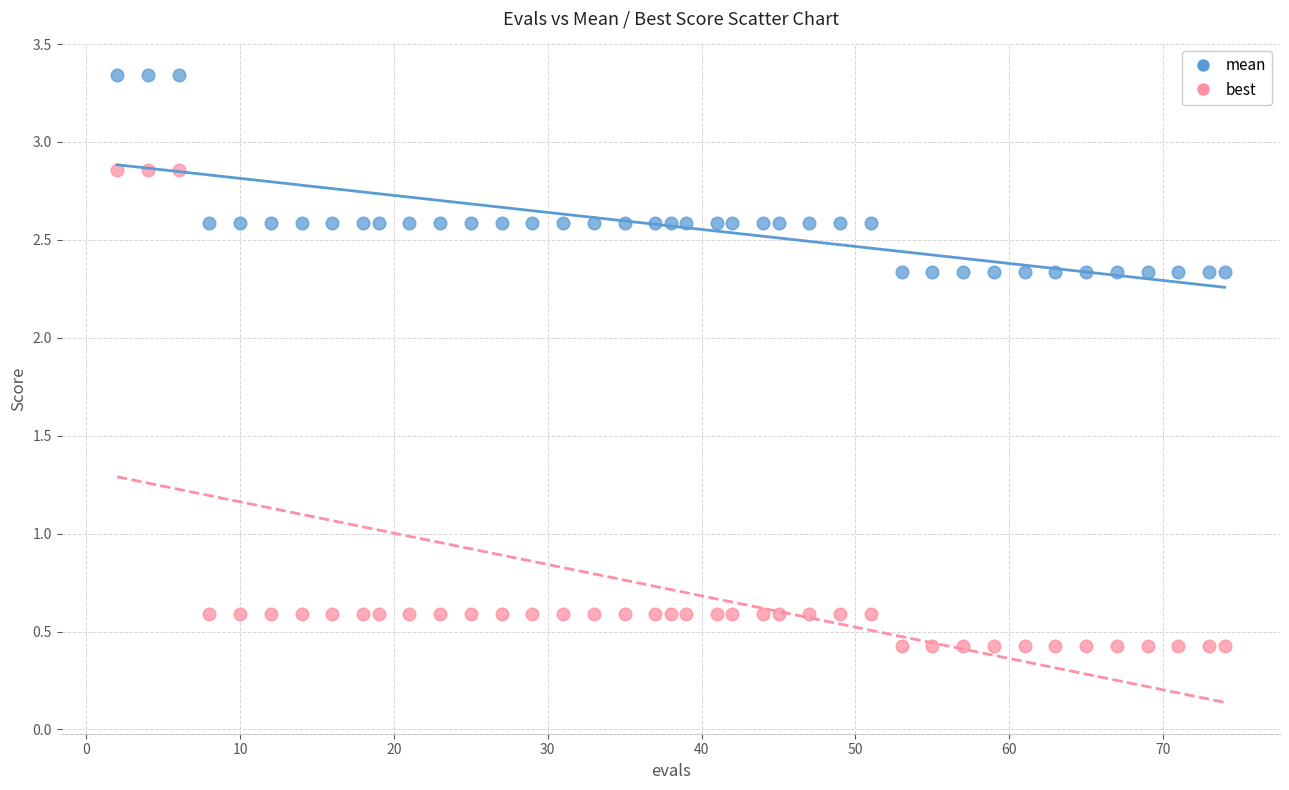

What are all the series names shown in the legend?

mean, best